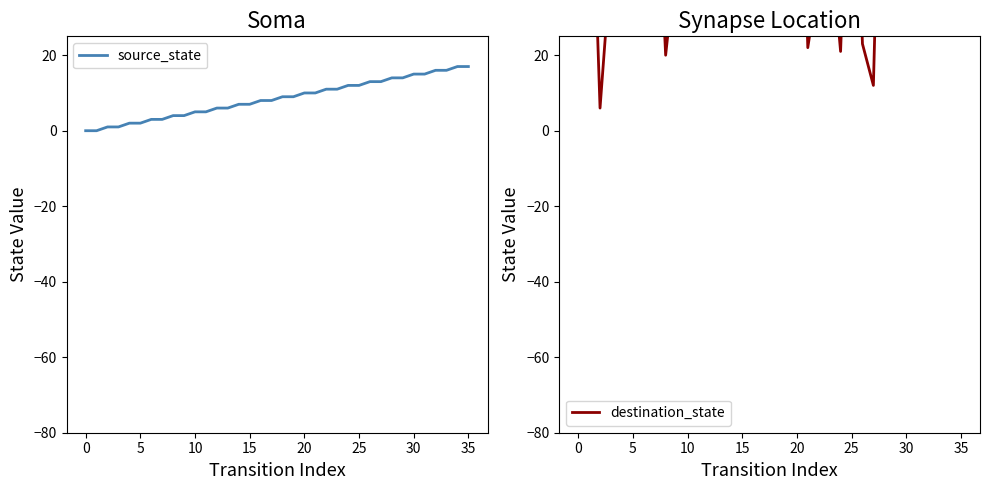

At how many categories does at least one series exceed 53?

20